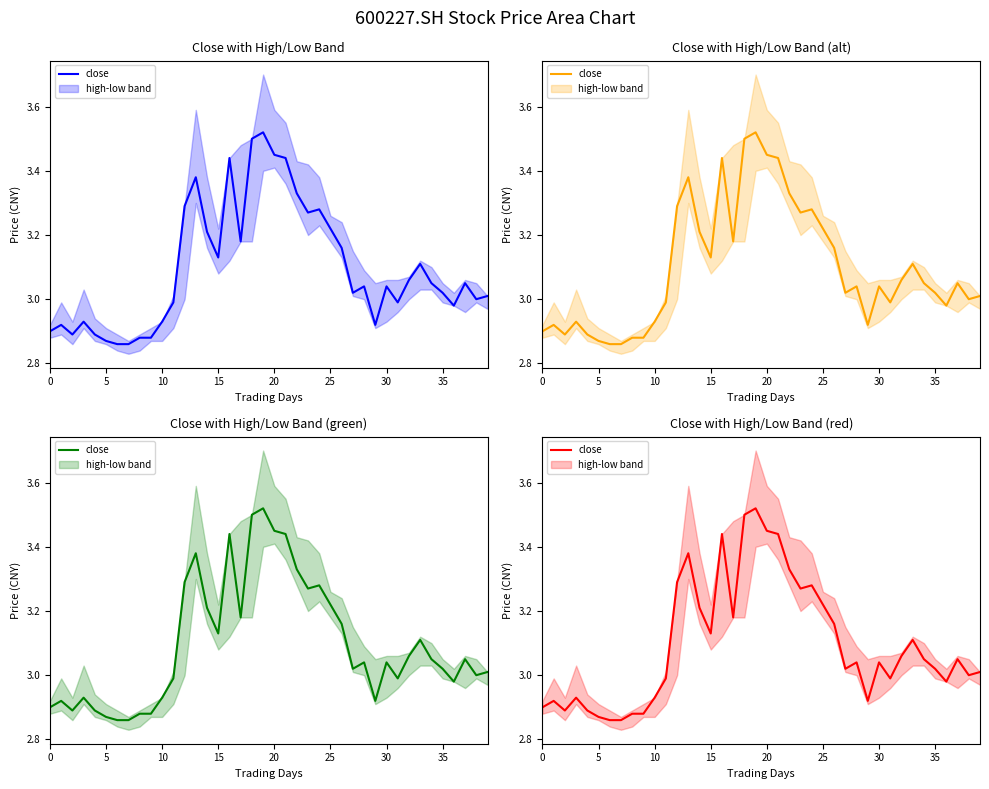

Reading left to right, extract all data points from this chart.

2.9	2.9	2.9	2.9	2.9	2.9	2.9	2.9	2.9	2.9	2.9	3.0	3.3	3.4	3.2	3.1	3.4	3.2	3.5	3.5	3.5	3.4	3.3	3.3	3.3	3.2	3.2	3.0	3.0	2.9	3.0	3.0	3.1	3.1	3.0	3.0	3.0	3.0	3.0	3.0